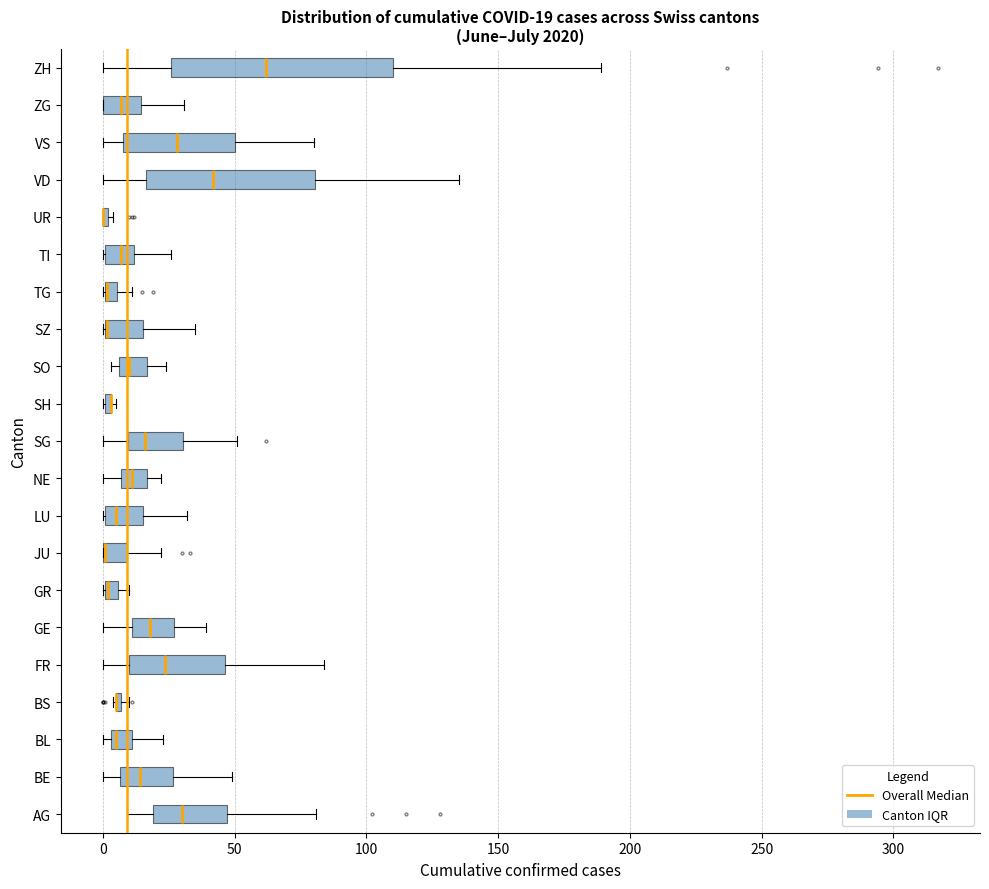

Comparing the boxes themselves (not the whiskers), which one is the widest?

ZH